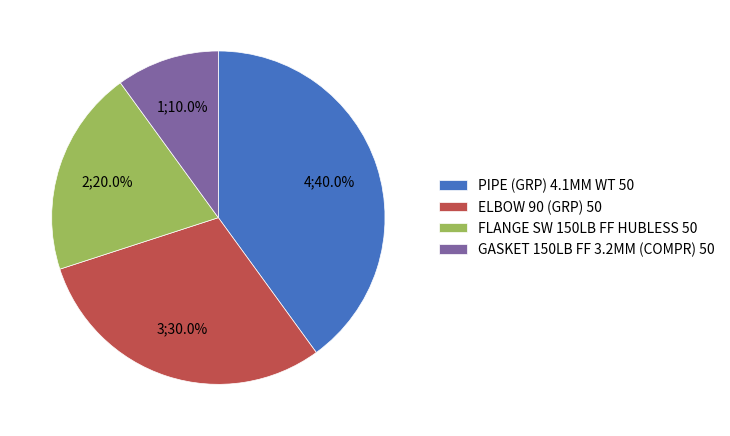

Rank the categories by value from highest to lowest.

PIPE (GRP) 4.1MM WT 50, ELBOW 90 (GRP) 50, FLANGE SW 150LB FF HUBLESS 50, GASKET 150LB FF 3.2MM (COMPR) 50